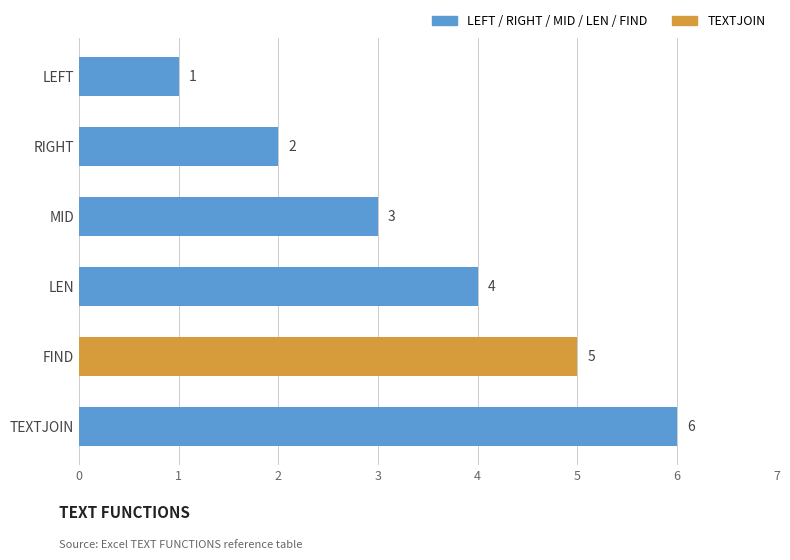

Is it true that the value at RIGHT is 2?

True